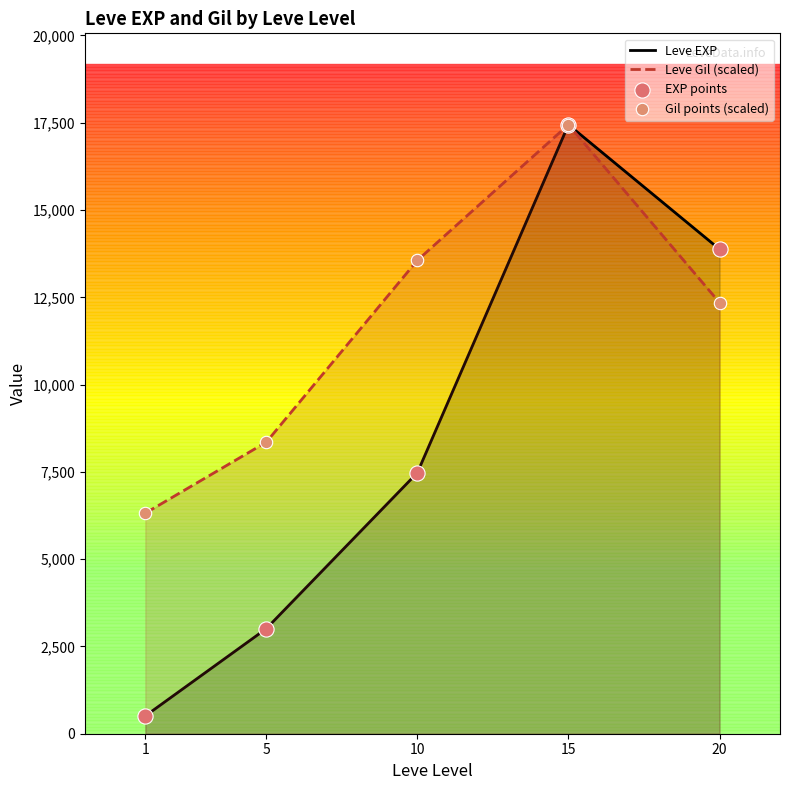

At which category is the sum across all series the highest?

15